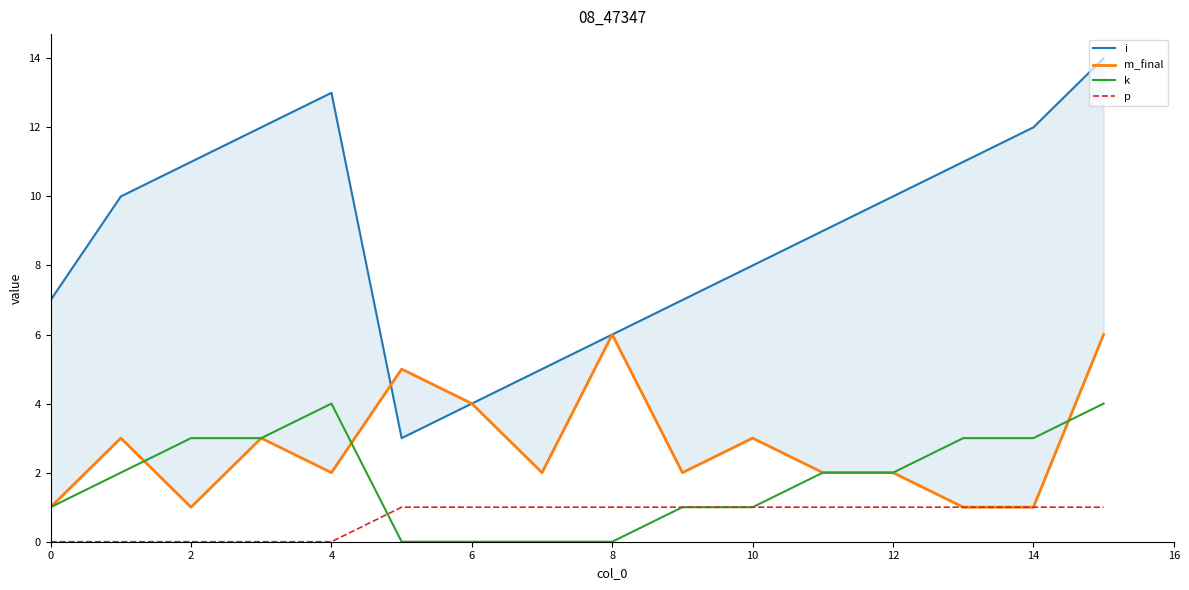

The value of k at 8 is 0. True or false?

True